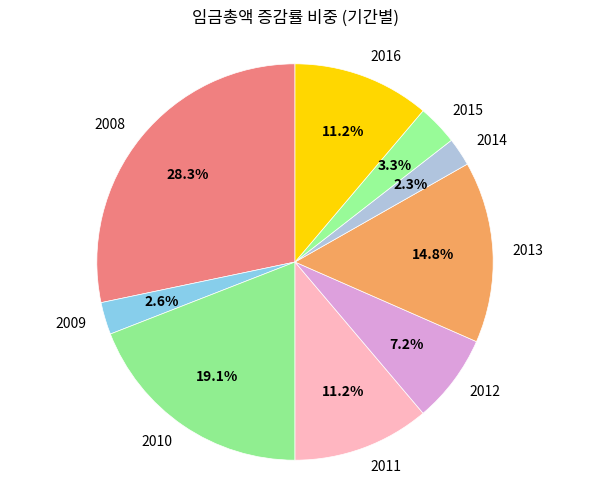

What portion of the pie excludes 2008?

71.7%